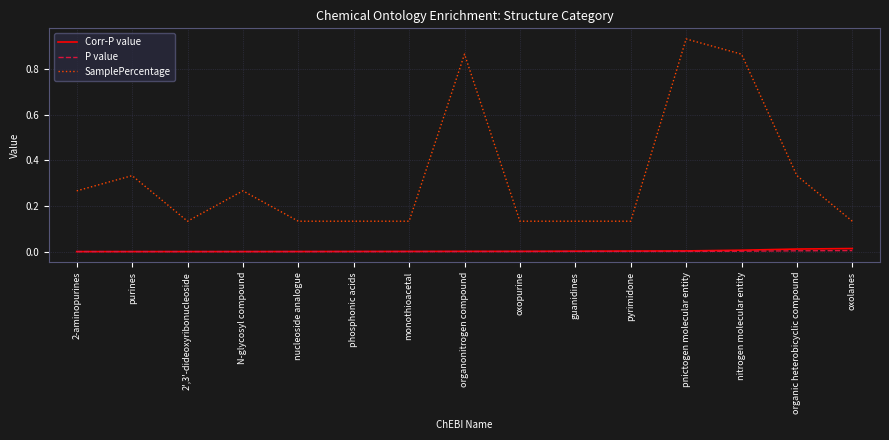

At which category does SamplePercentage reach its first local valley?

2',3'-dideoxyribonucleoside